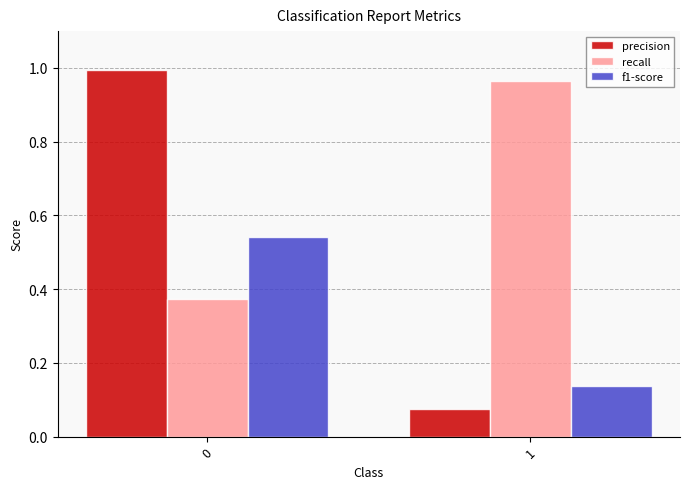

List the series in order of their overall mean, lowest first.

f1-score, precision, recall